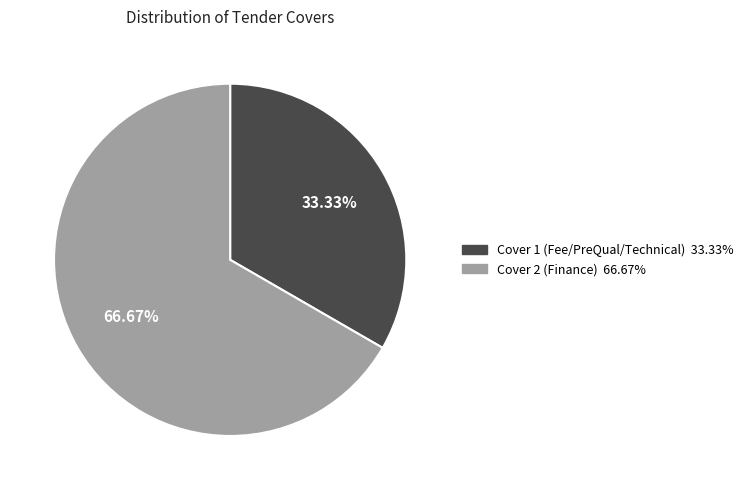

Is it true that Cover 2 (Finance) is 52% of the pie?

False